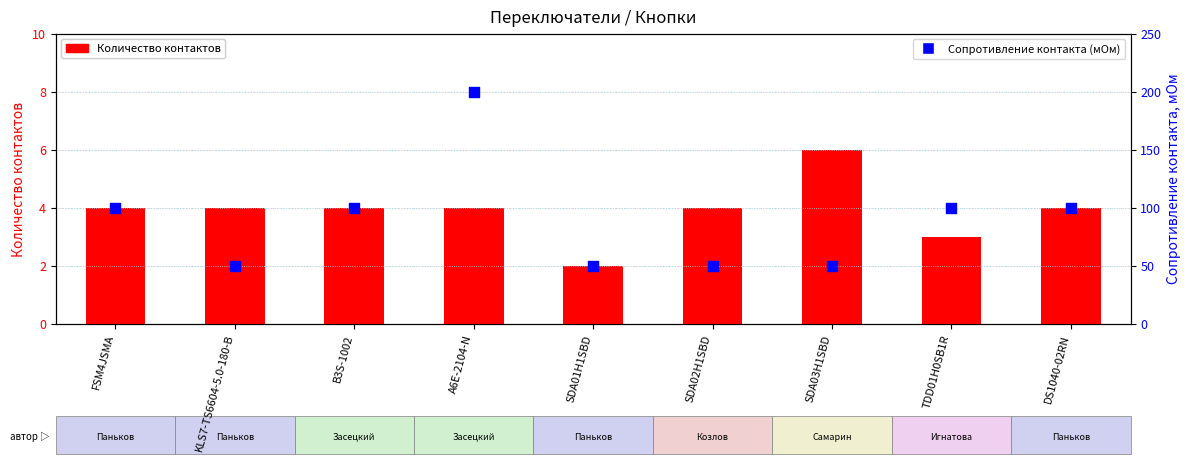

Which series has the largest Y range (max minus min)?

Сопротивление контакта (мОм)